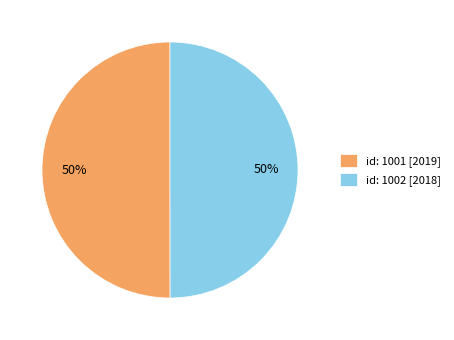

What is the ratio of the value at id: 1001 [2019] to the value at id: 1002 [2018]?

1.0